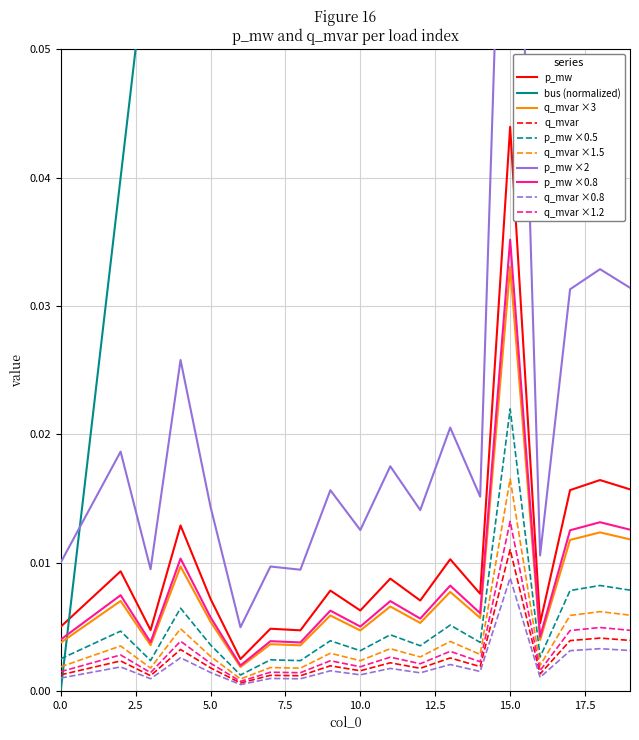

True or false: p_mw has more than 0 interior local peaks.

True